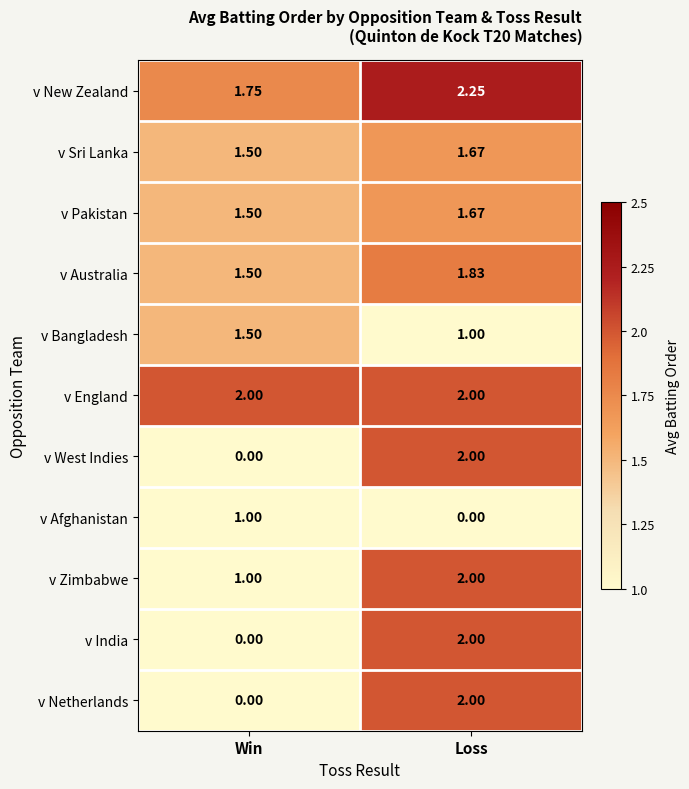

Where is v Afghanistan nearest to the value 0?

Loss